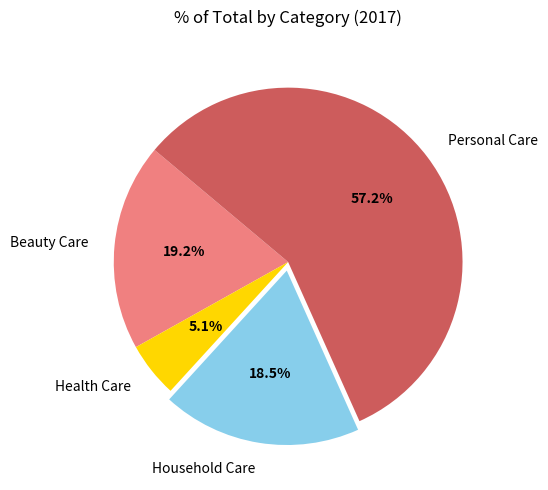

To the nearest percent, what percentage of the pie is Health Care?

5%